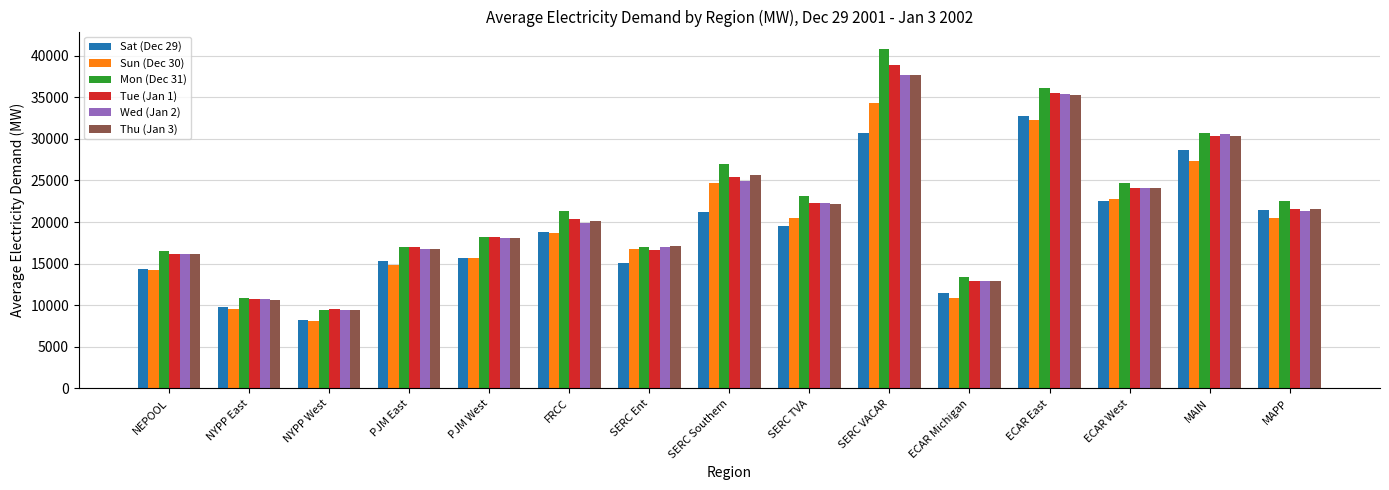

What is the difference between the highest and lowest values at SERC Ent?

2024.1